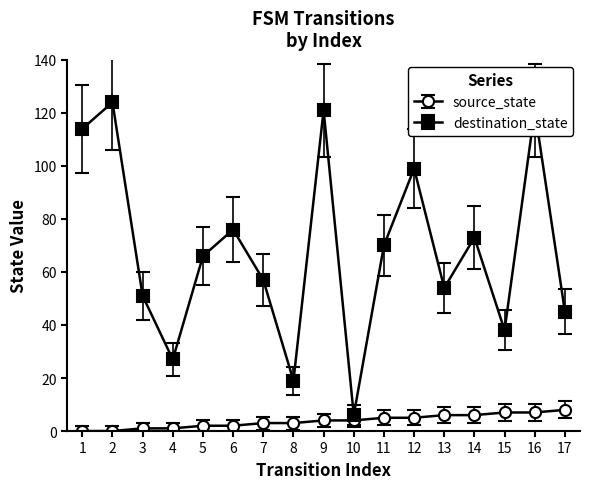

Rank the series by their maximum value, from highest to lowest.

destination_state, source_state